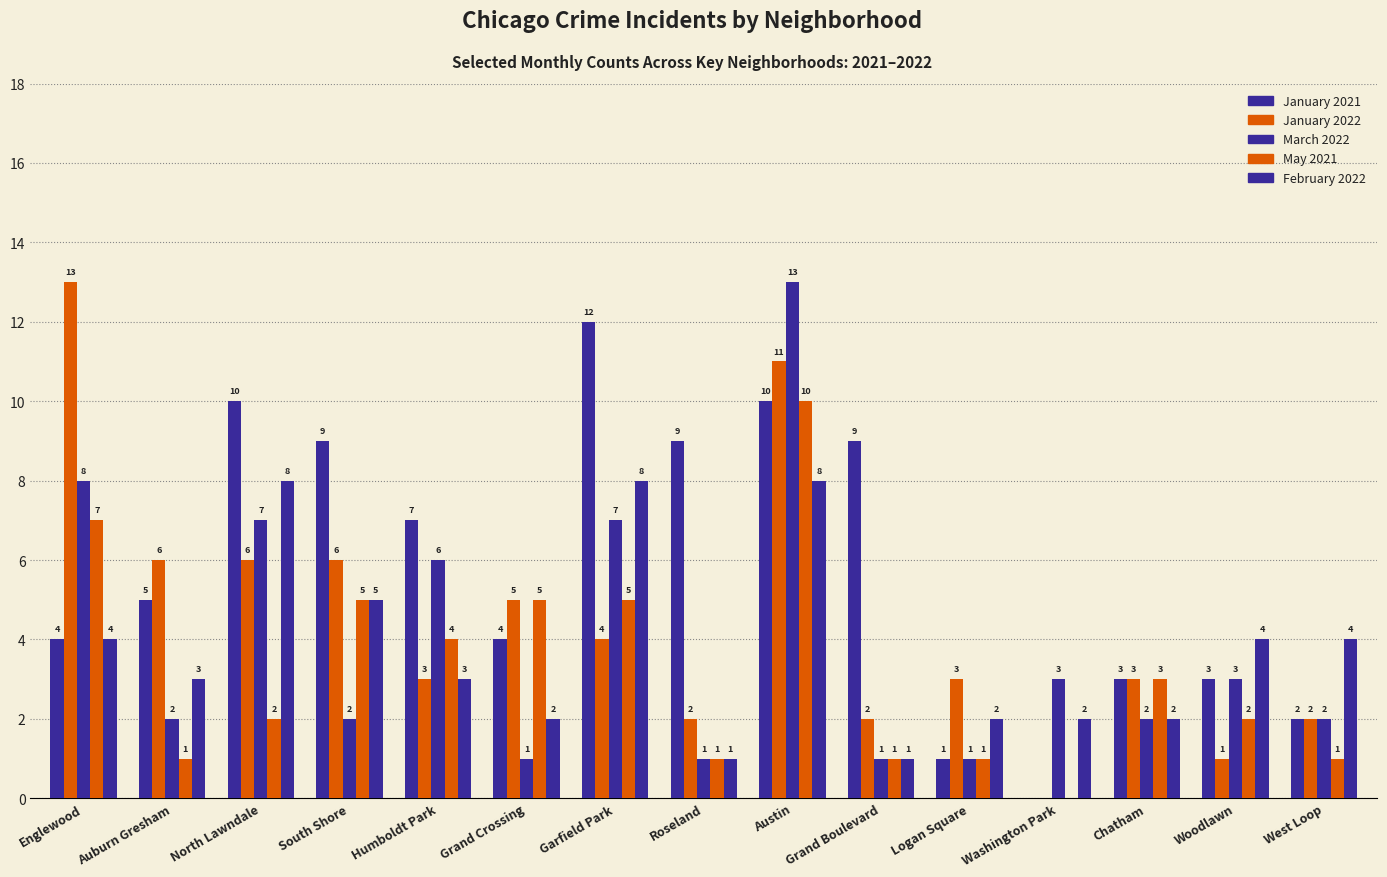

How many groups of bars are there?

15